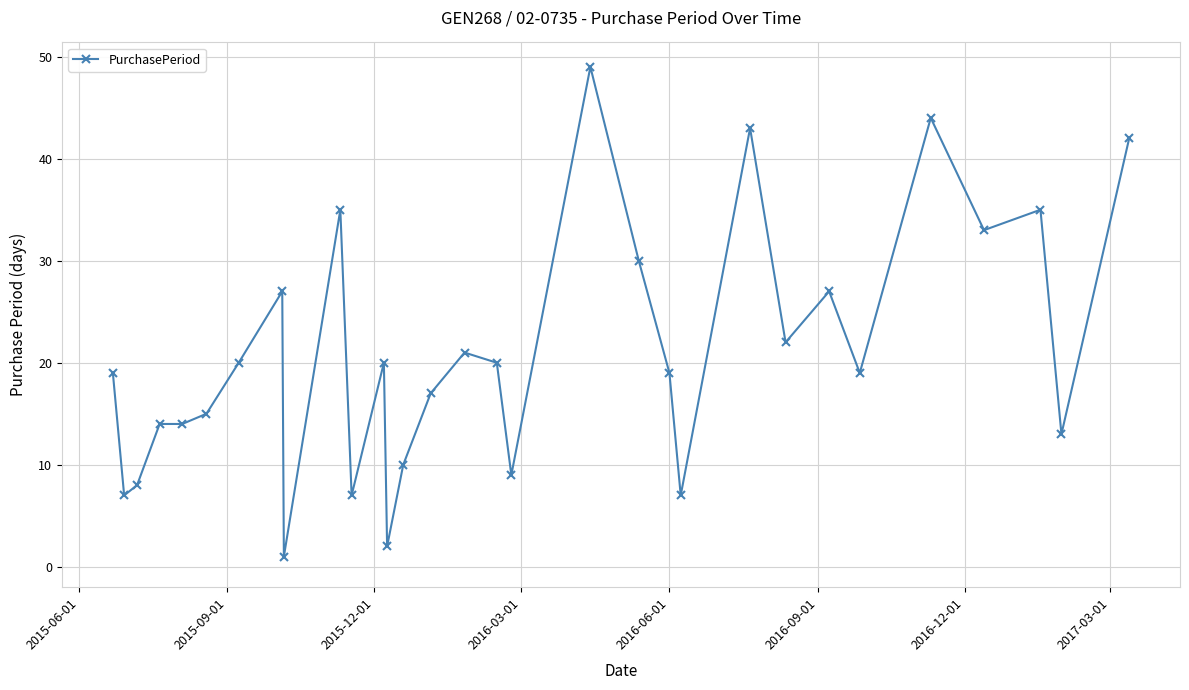

What is the average value?

21